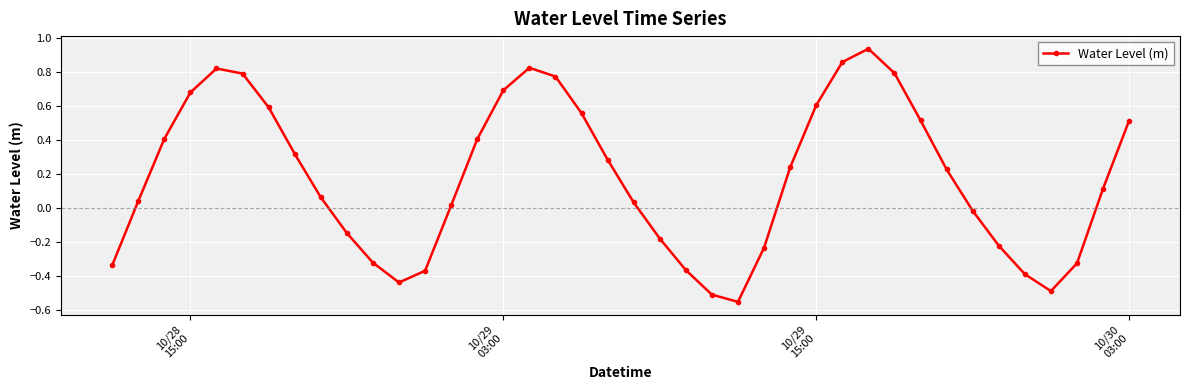

What is the difference between the maximum and minimum values?

1.5